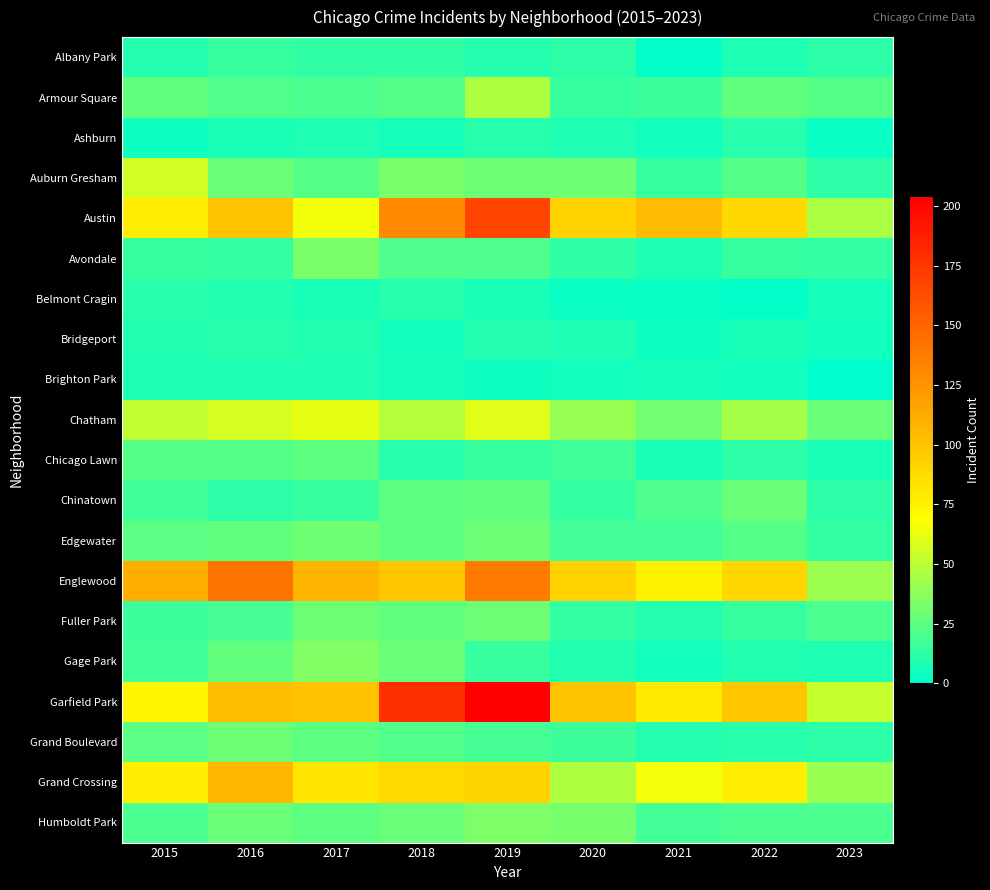

Which has a higher value, 2018 or 2022?

2018